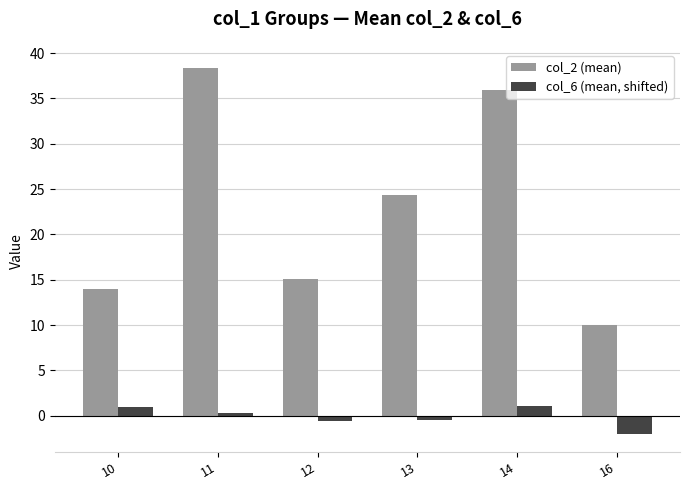

What is the lowest value of the col_6 (mean, shifted) series?

-2.0